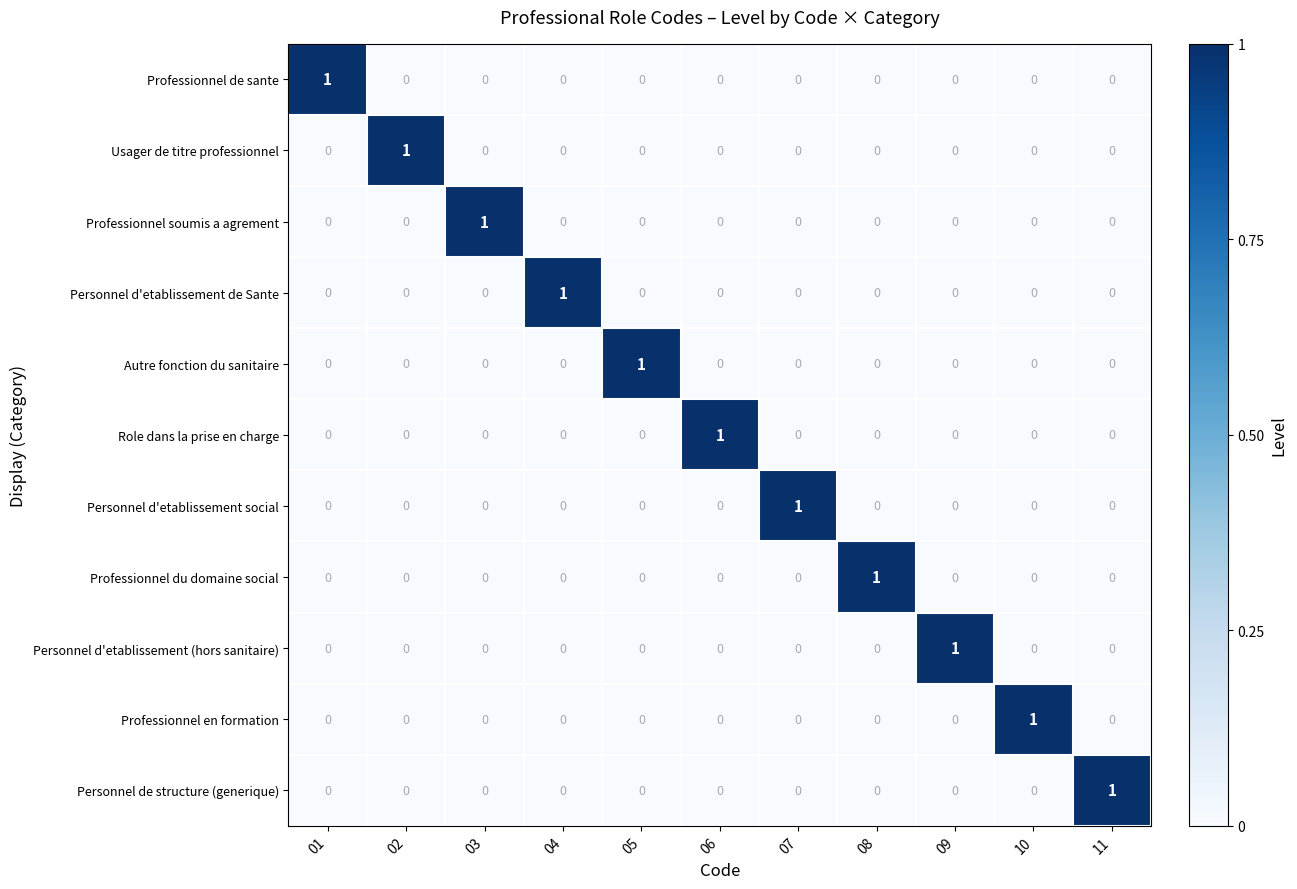

The Professionnel soumis a agrement series shows 0 at 01. True or false?

True